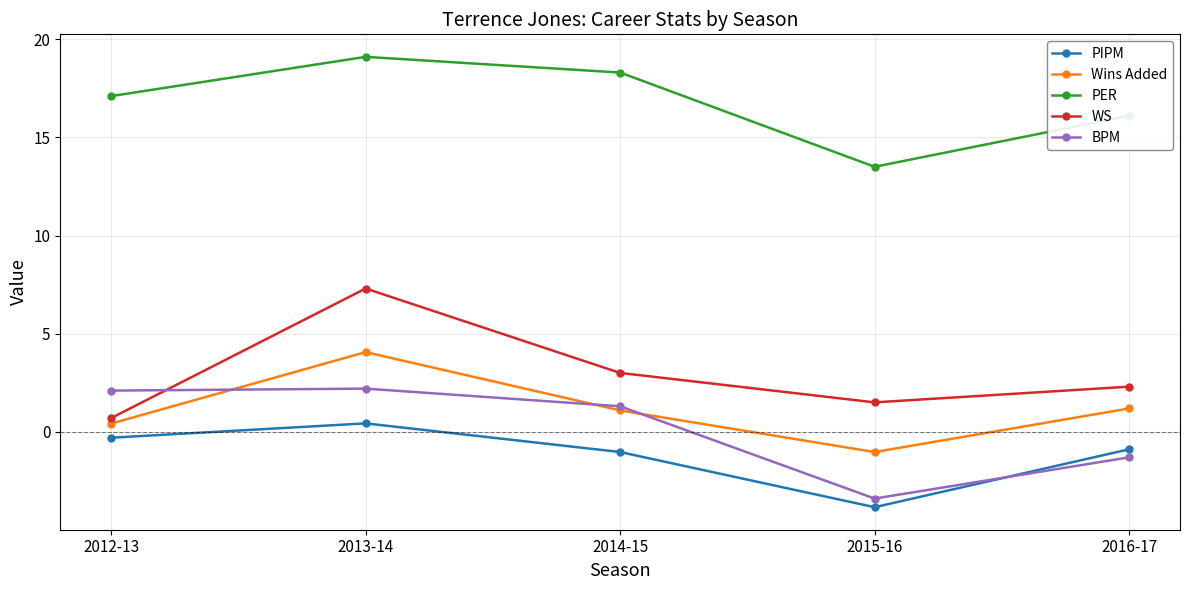

At which category does Wins Added reach its first local valley?

2015-16